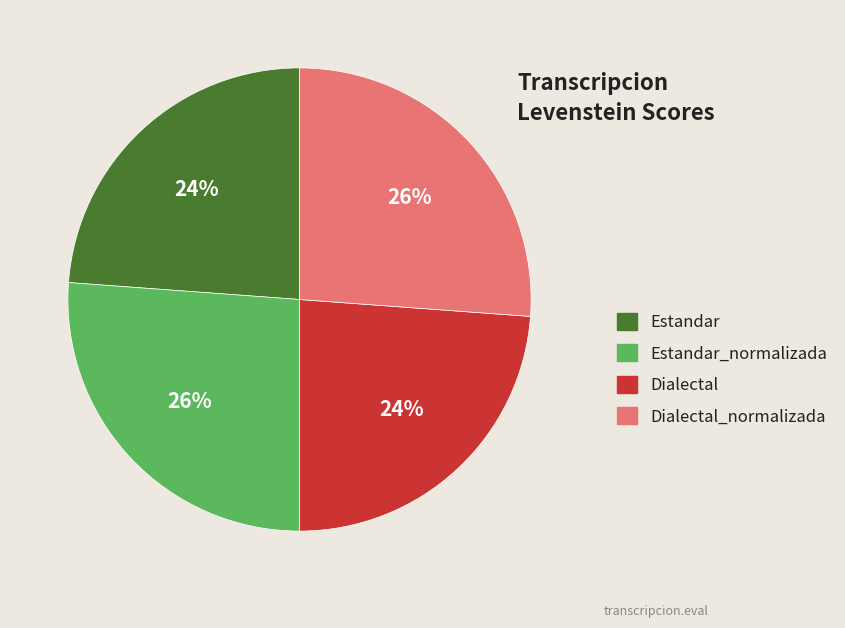

True or false: Dialectal_normalizada accounts for 18% of the total.

False